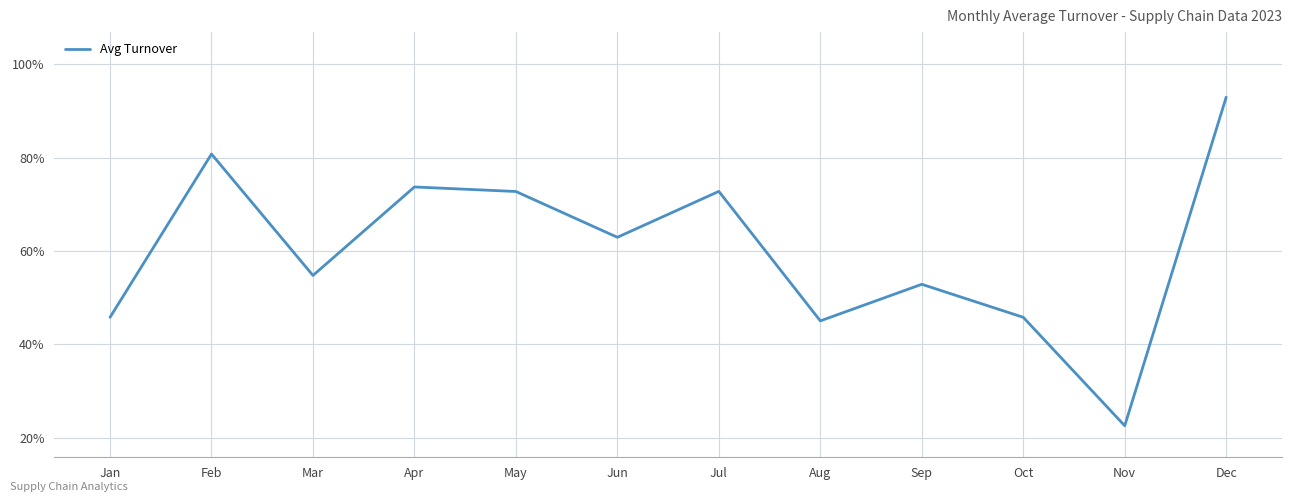

Rank the categories by value from highest to lowest.

Dec, Feb, Apr, Jul, May, Jun, Mar, Sep, Oct, Jan, Aug, Nov